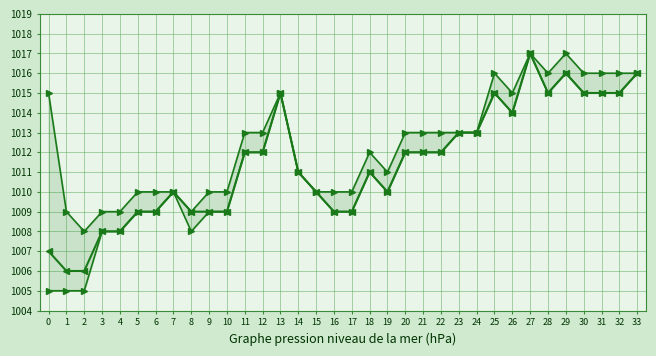

What is the total value across all series at 15?

3030